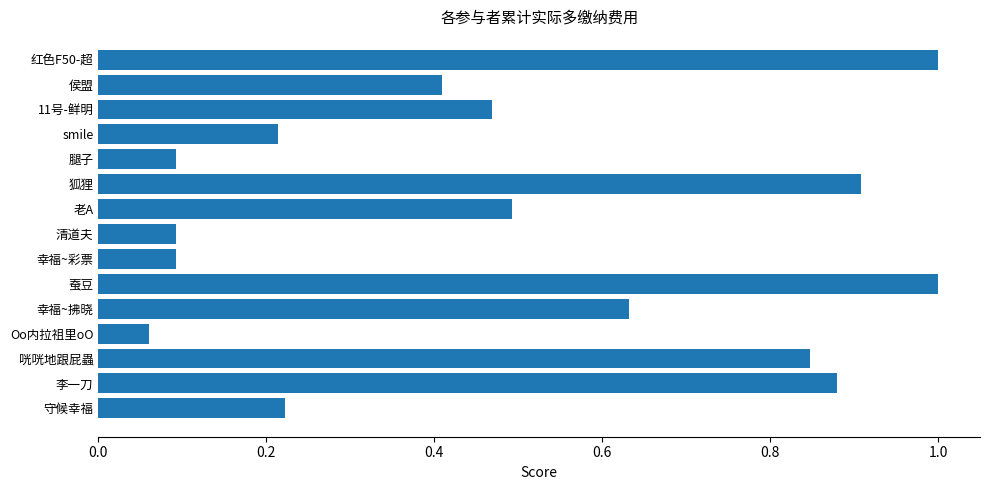

How many distinct data groups are displayed?

1